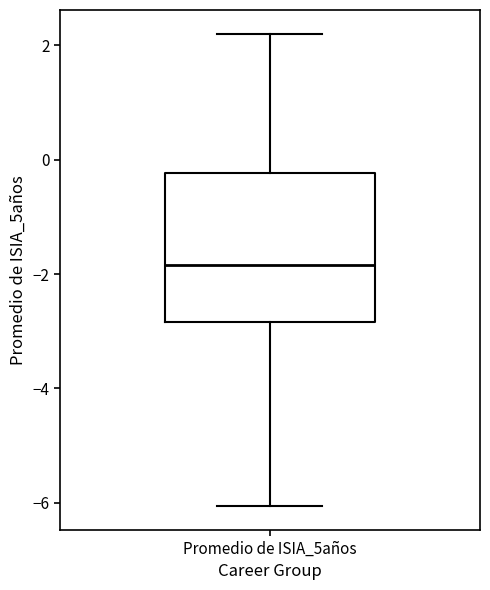

Transcribe this box plot: give where the median line is, the range the box spans, and where the two whiskers end, as read against the y-axis. The values are not printed on the chart, so give them approximately, as read against the axis.

median -1.8, box -2.8 to -0.2, whiskers -6.0 to 2.2